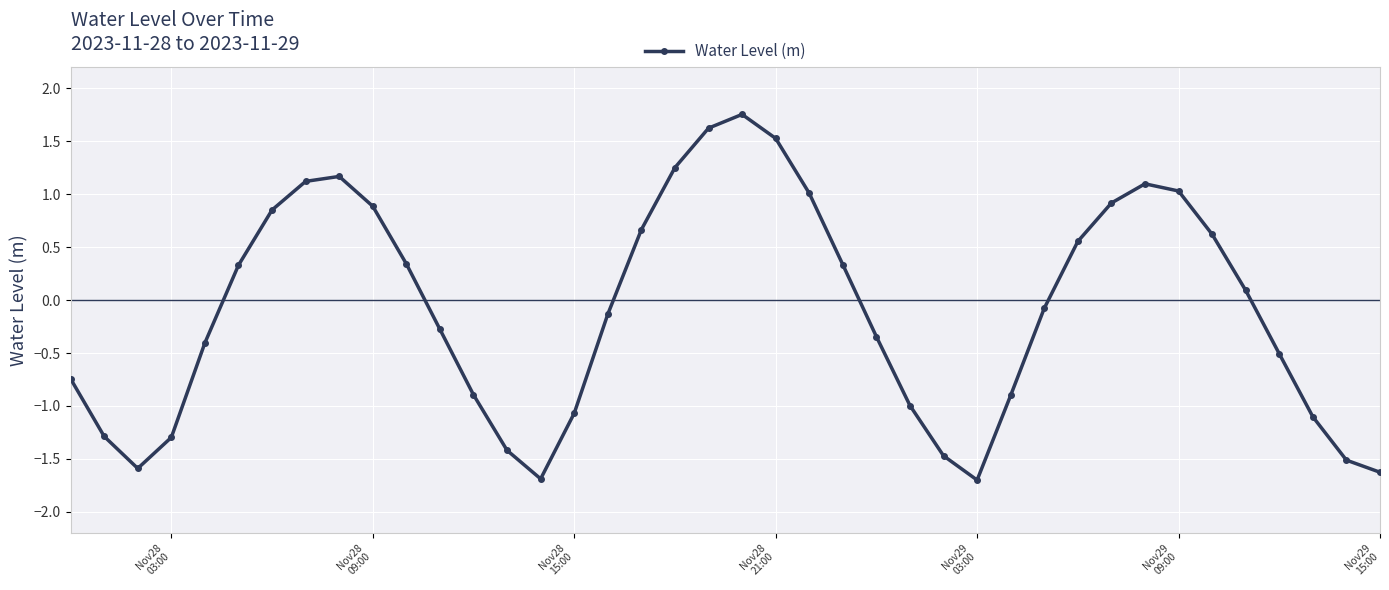

What is the minimum value shown in the chart?

-1.7